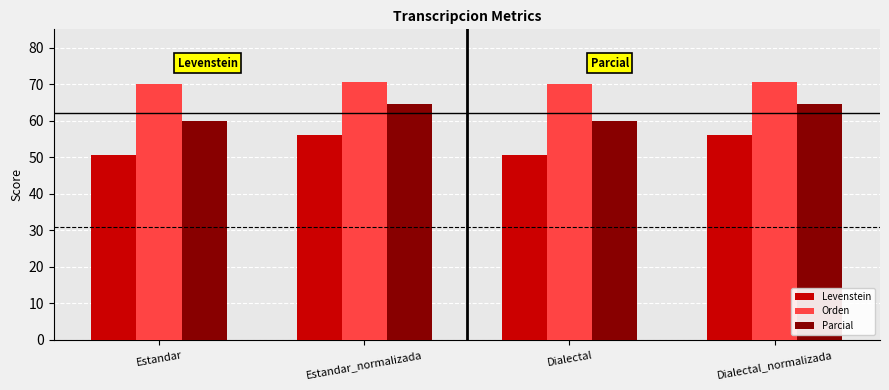

Which series has the widest spread of values?

Levenstein